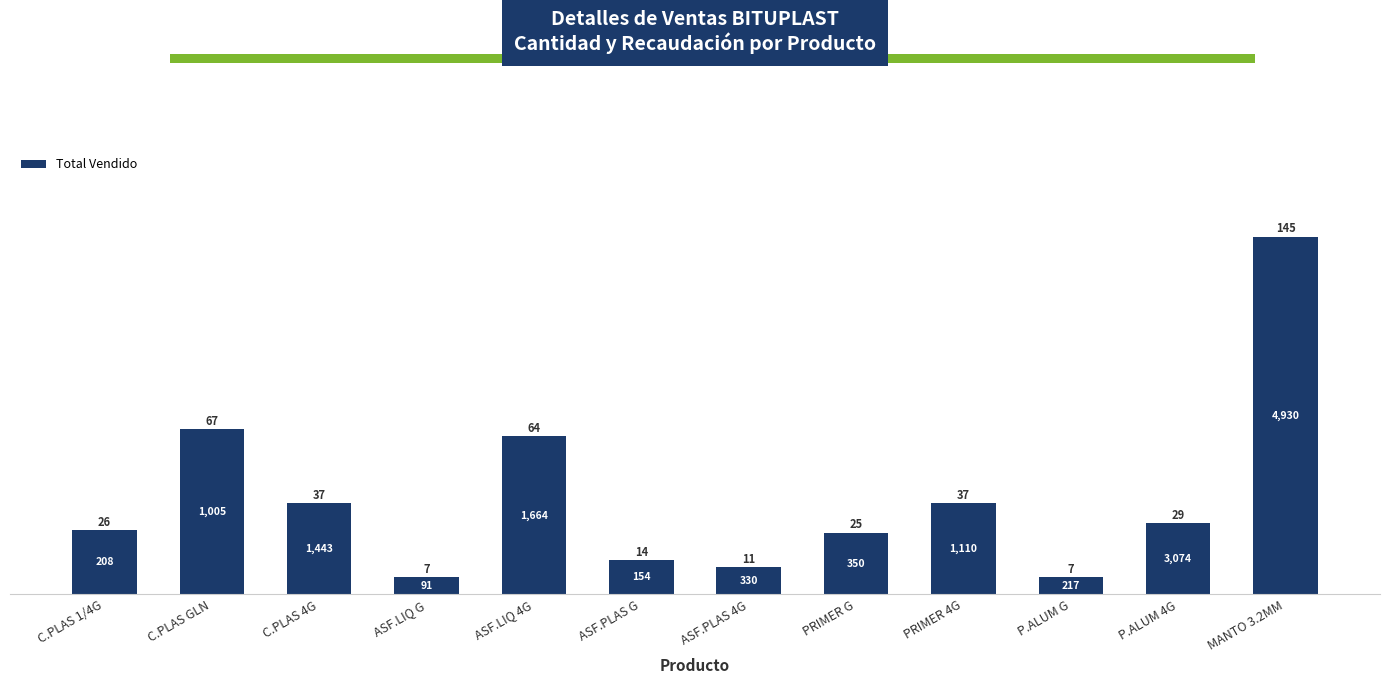

At which category does the chart reach its peak across all series?

MANTO 3.2MM